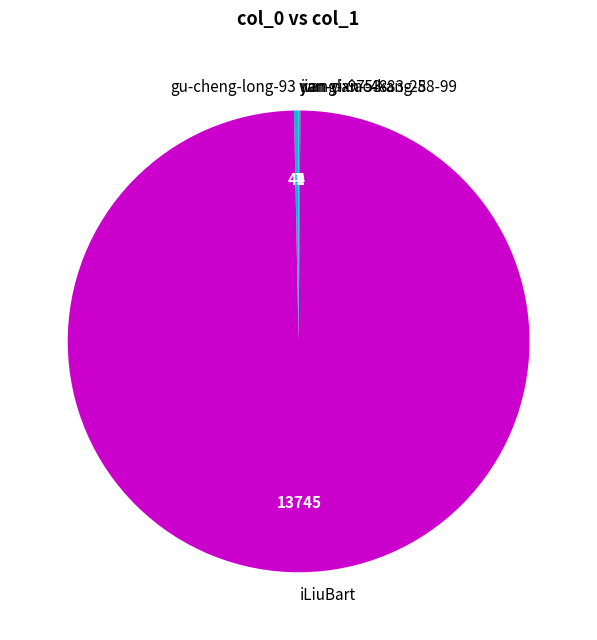

Does iLiuBart account for over 50% of the chart?

Yes